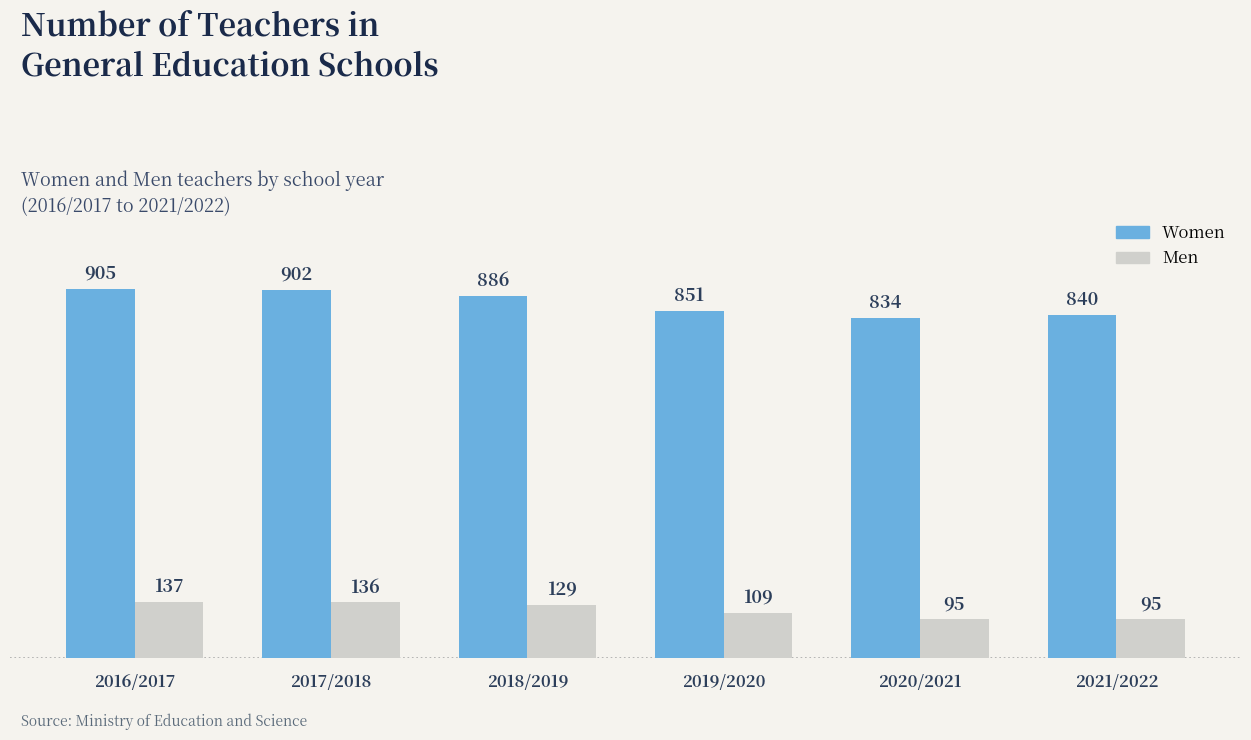

What position from the right is 2019/2020?

3